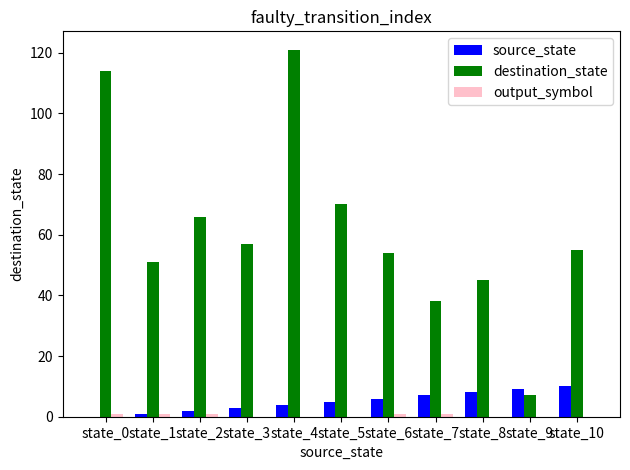

Which label corresponds to the largest value in the chart?

state_4